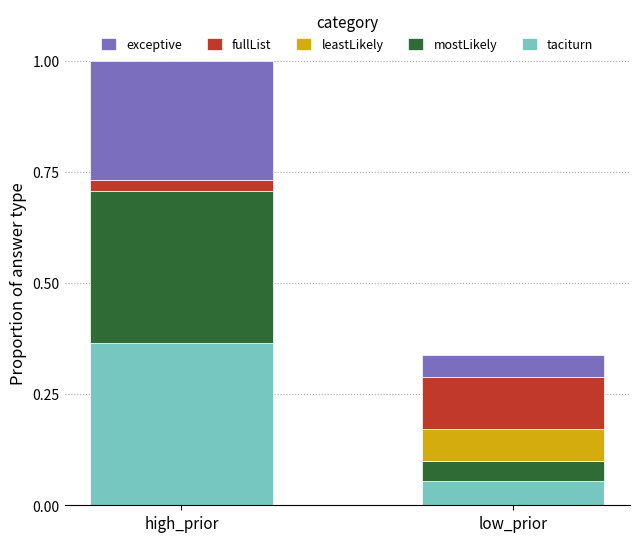

The value of taciturn at high_prior is 0.2. True or false?

False